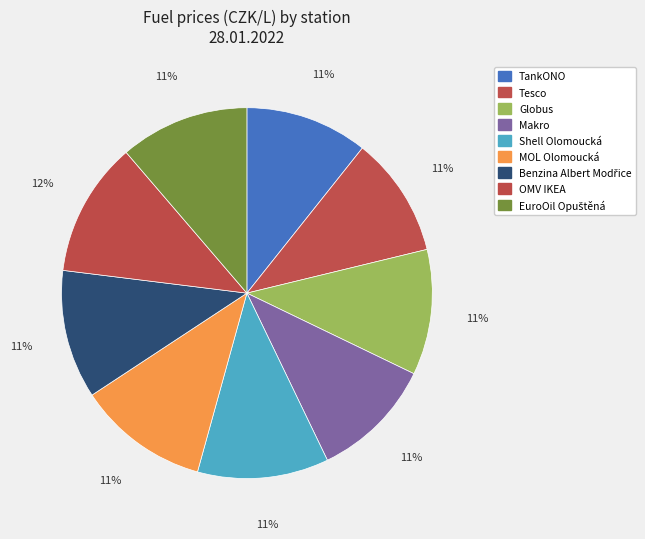

To the nearest percent, what is the average slice percentage?

11%